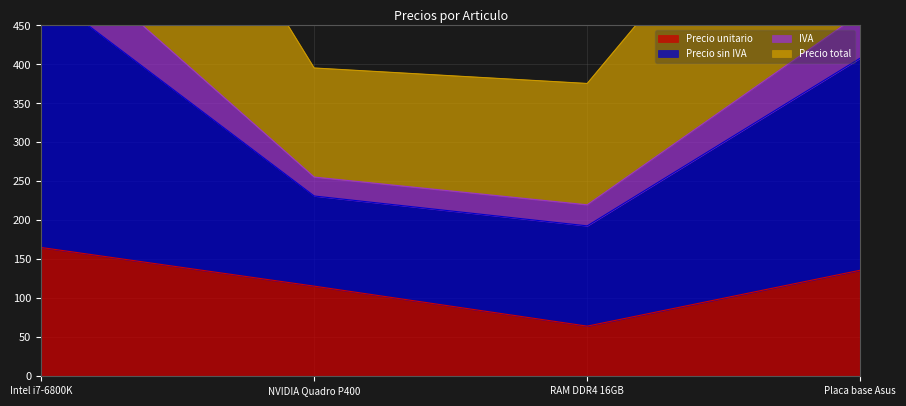

How many lines are shown in the chart?

4